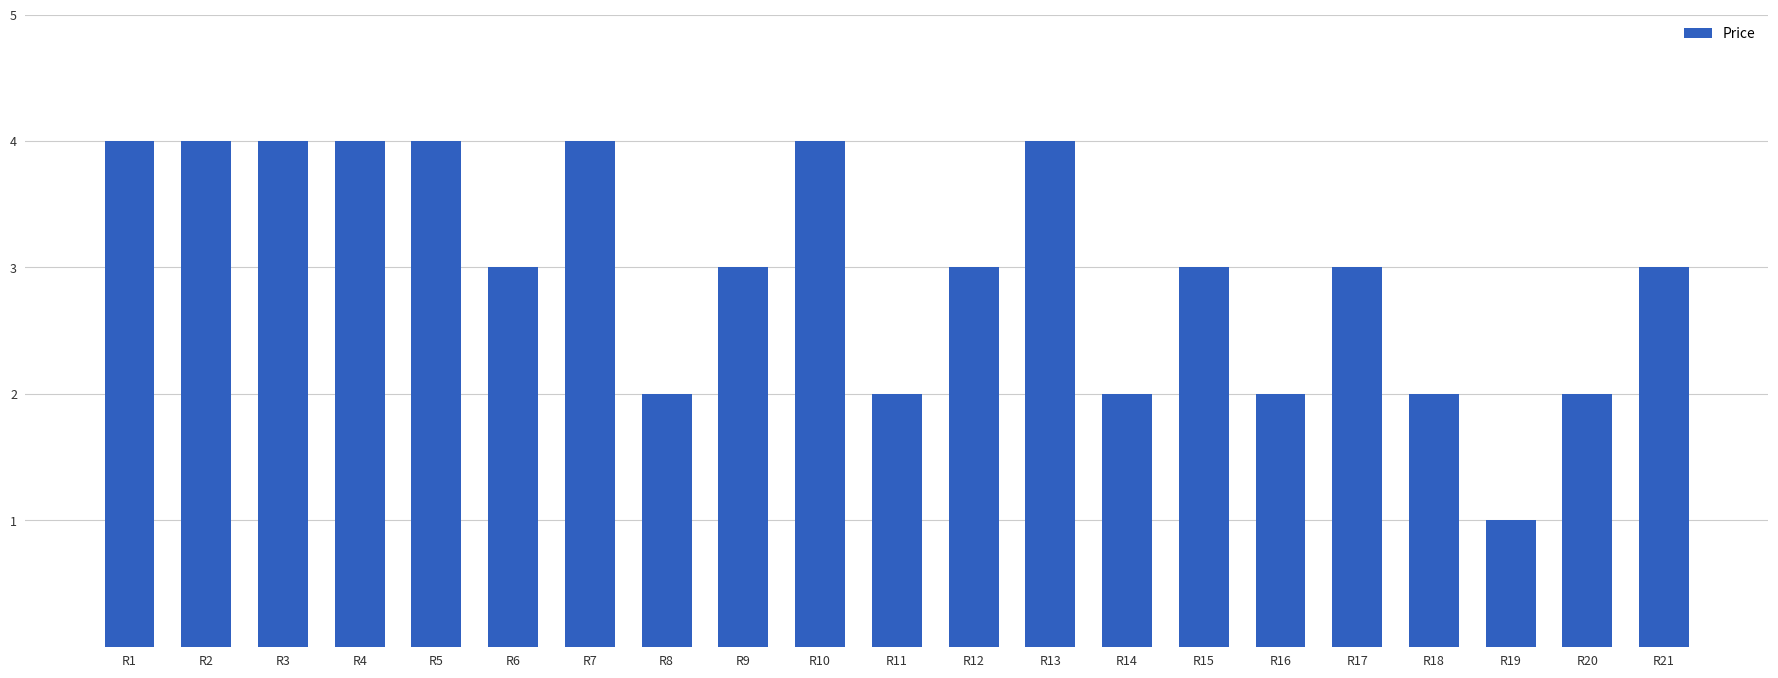

Reading left to right, transcribe all the data shown in this chart.

4	4	4	4	4	3	4	2	3	4	2	3	4	2	3	2	3	2	1	2	3